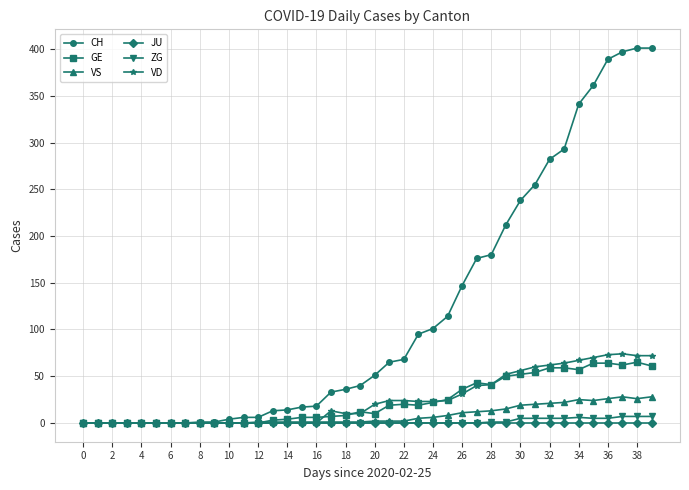

What is the maximum value shown in the chart?

401